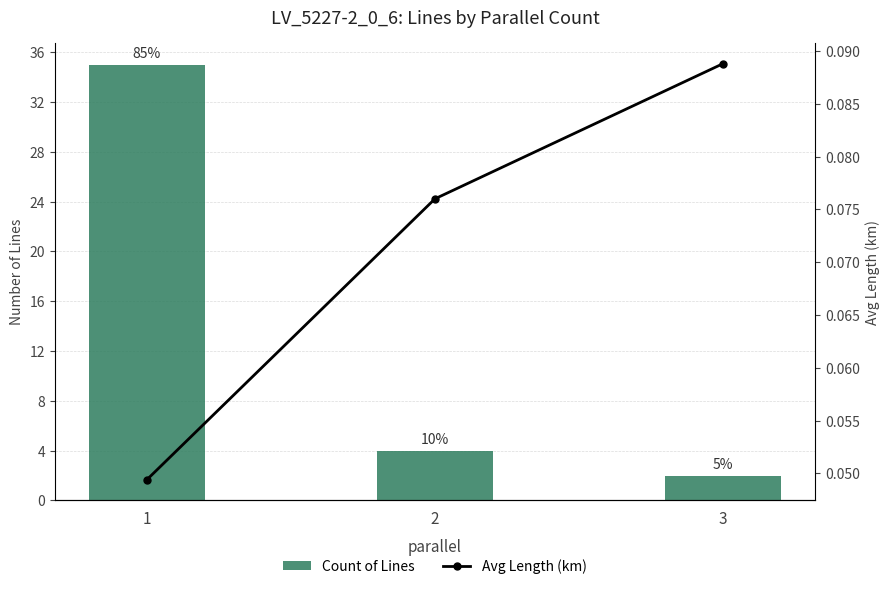

Reading left to right, list all the values displayed in this chart.

Count of Lines: 35.0	4.0	2.0
Avg Length (km): 0.0	0.1	0.1